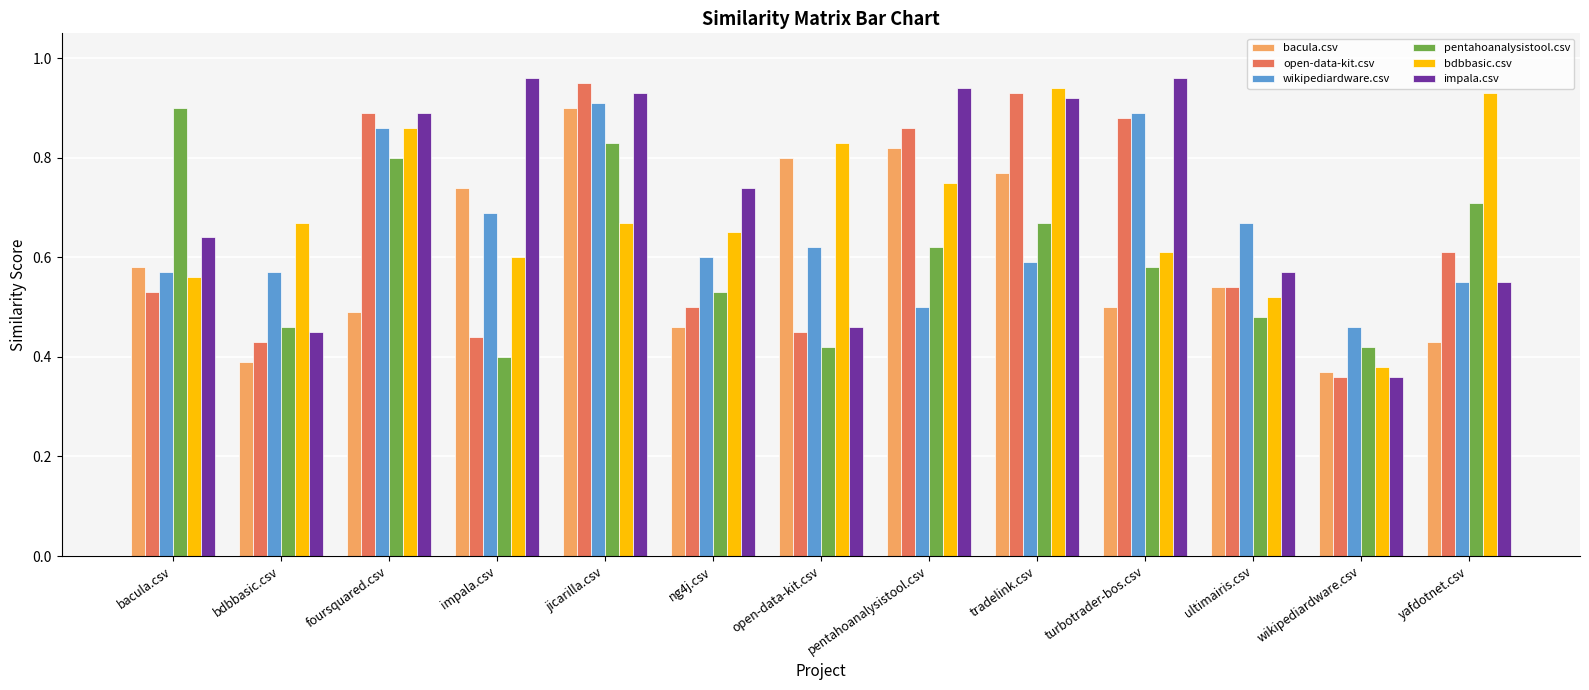

The value of impala.csv at pentahoanalysistool.csv is 0.9. True or false?

True